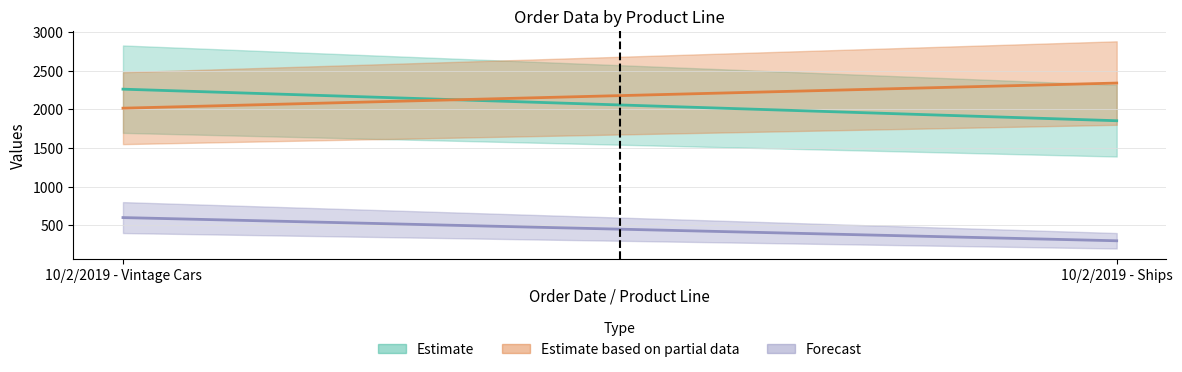

Which category has the lowest value across all series?

10/2/2019 - Ships